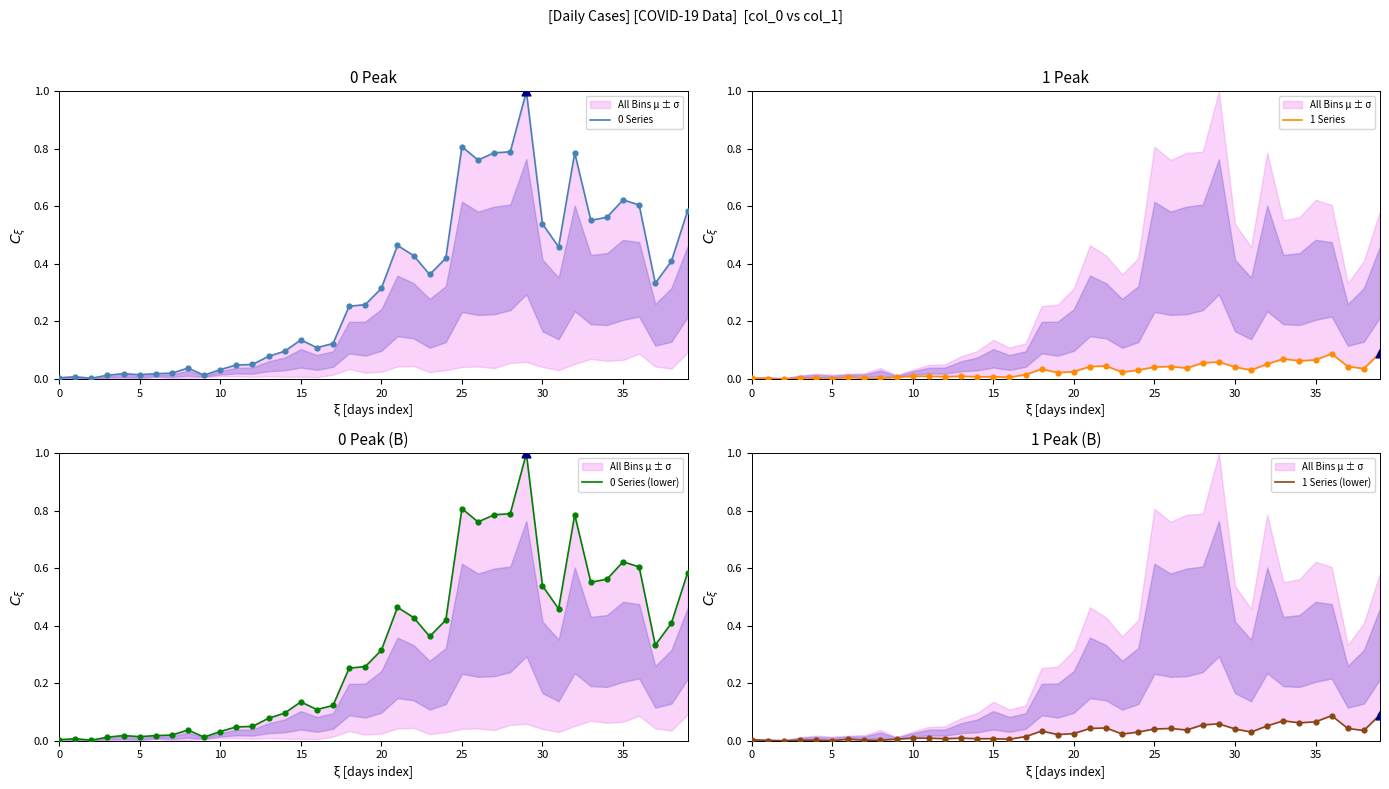

What are all the series names shown in the legend?

0 Series, 1 Series, 0 Series (lower), 1 Series (lower)